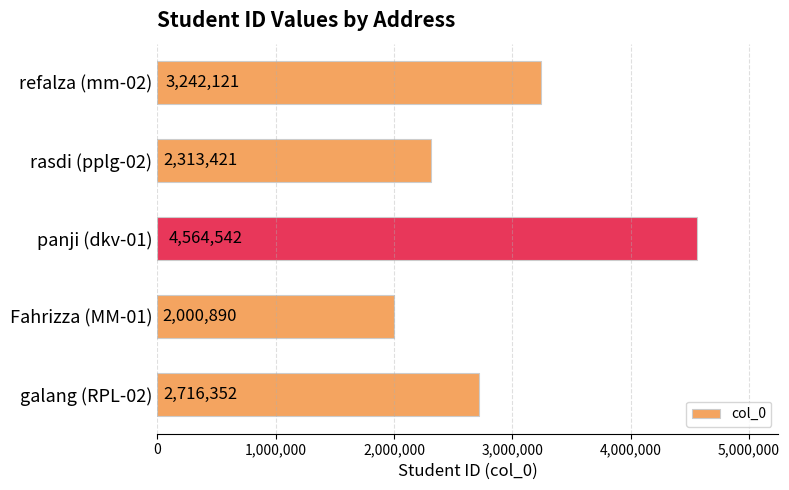

What is the average value?

2967465